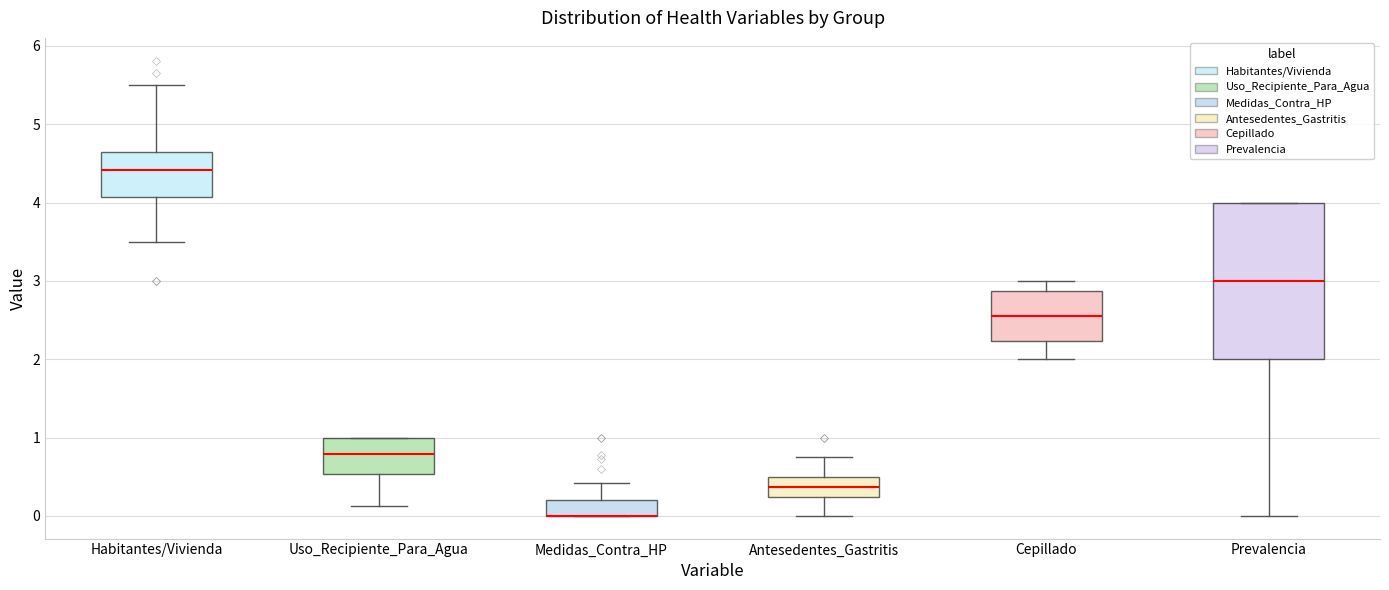

Where is the lower edge of the box for Prevalencia on the y-axis? The values are not printed on the chart, so give them approximately, as read against the axis.

2.0